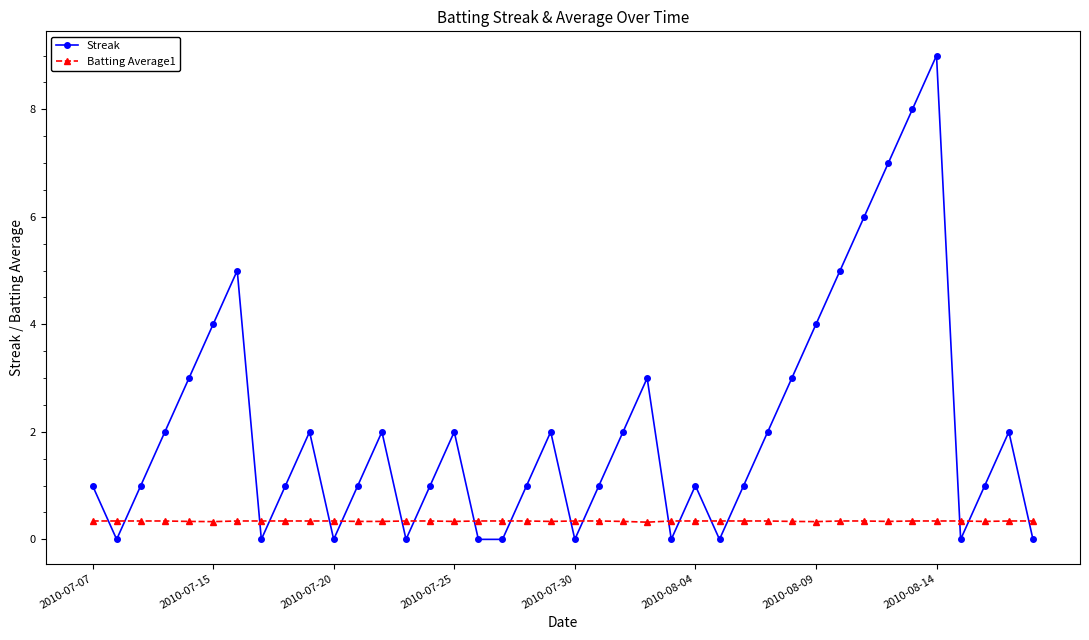

Which series has the widest spread of values?

Streak